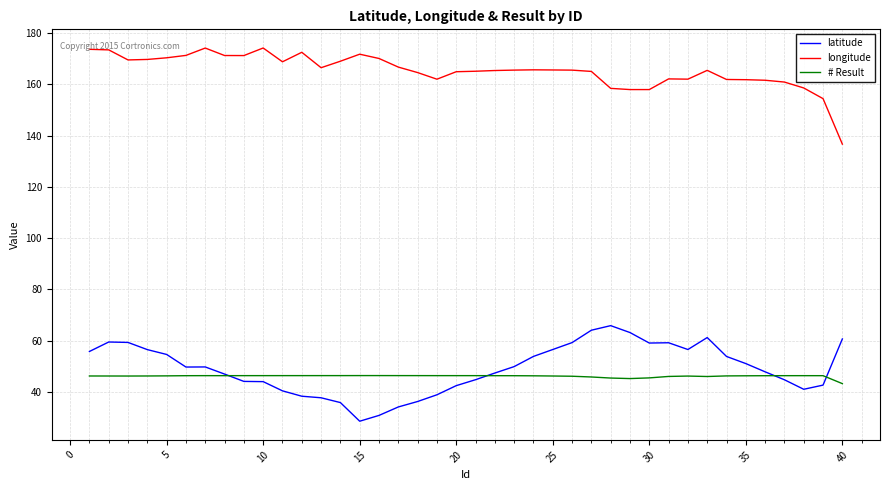

What is the smallest value displayed?

28.5